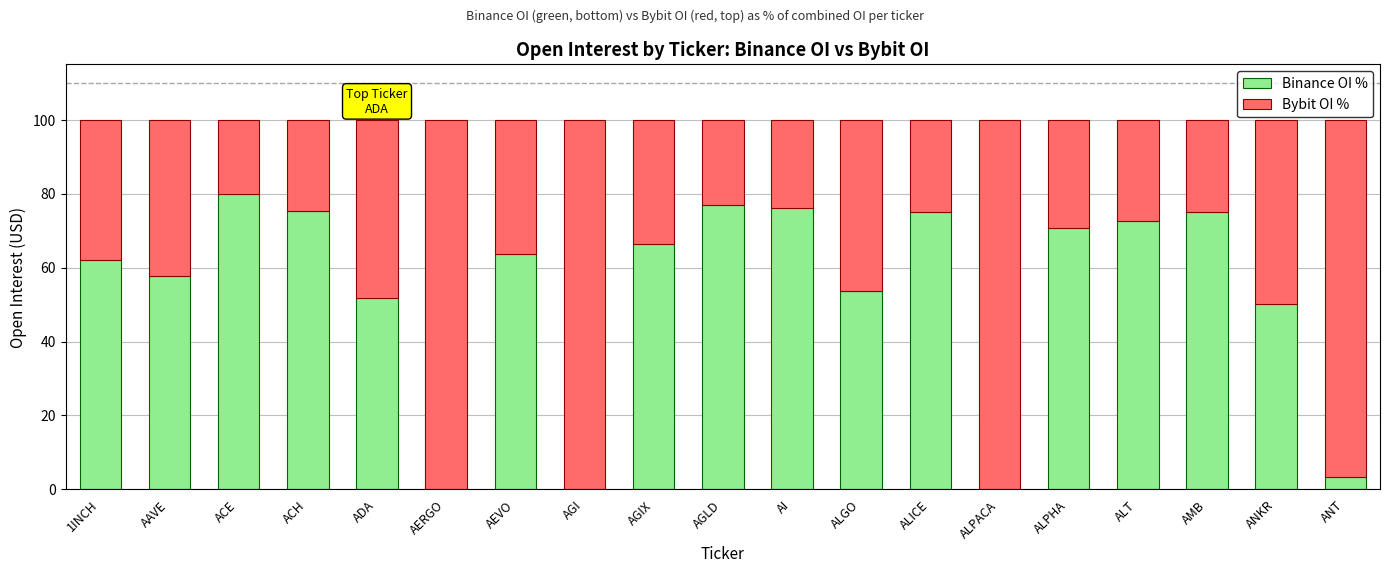

True or false: Binance OI % has a value of 105.6 at AMB.

False